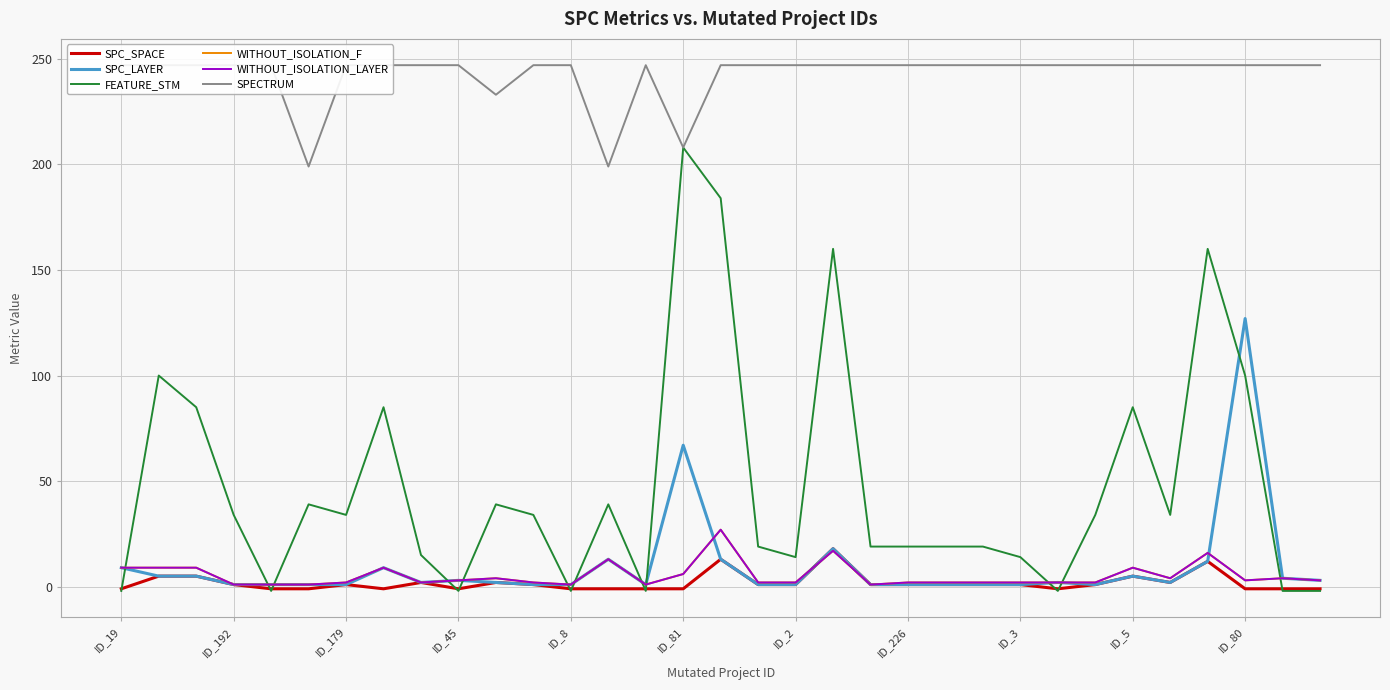

Where does the WITHOUT_ISOLATION_LAYER series first go above 2?

ID_19